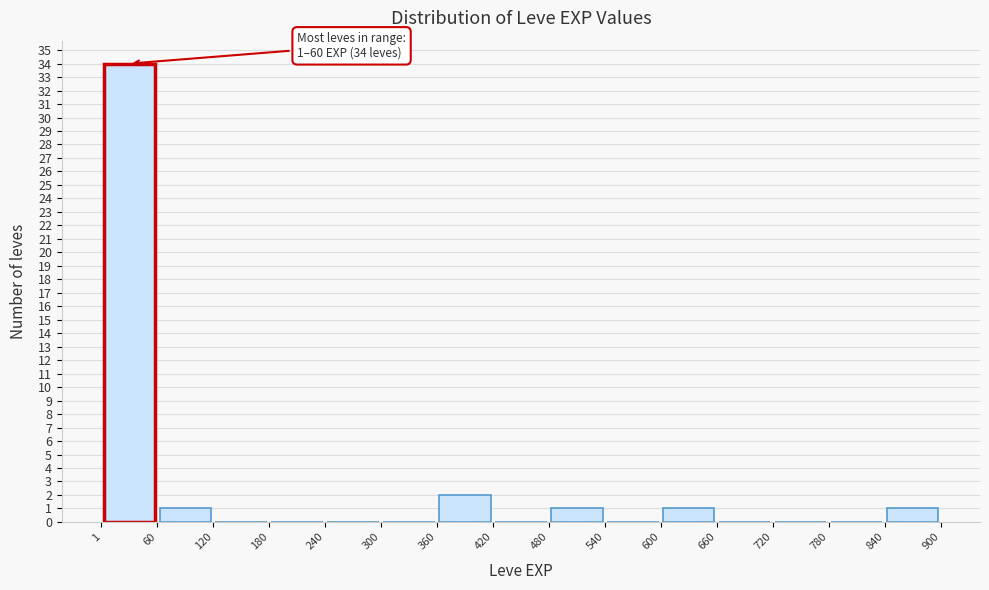

Over which range of the x-axis is the bar tallest?

1 to 60